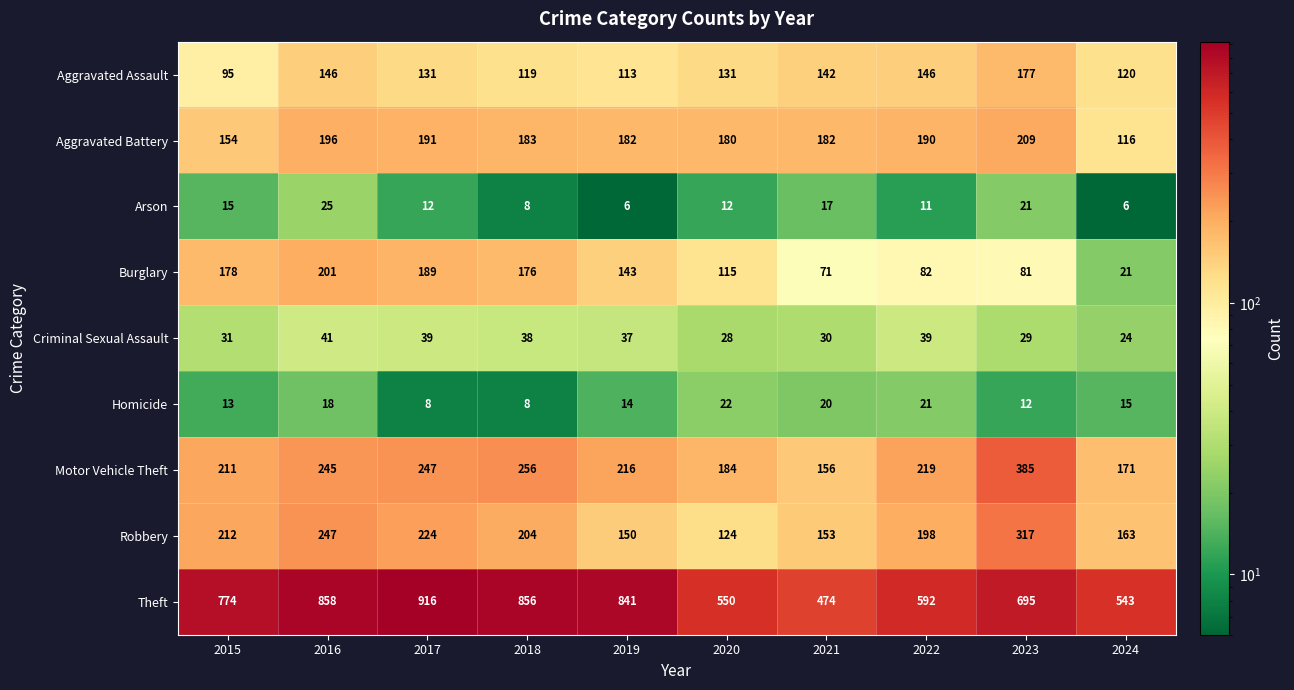

Which series has the largest total across all categories?

Theft